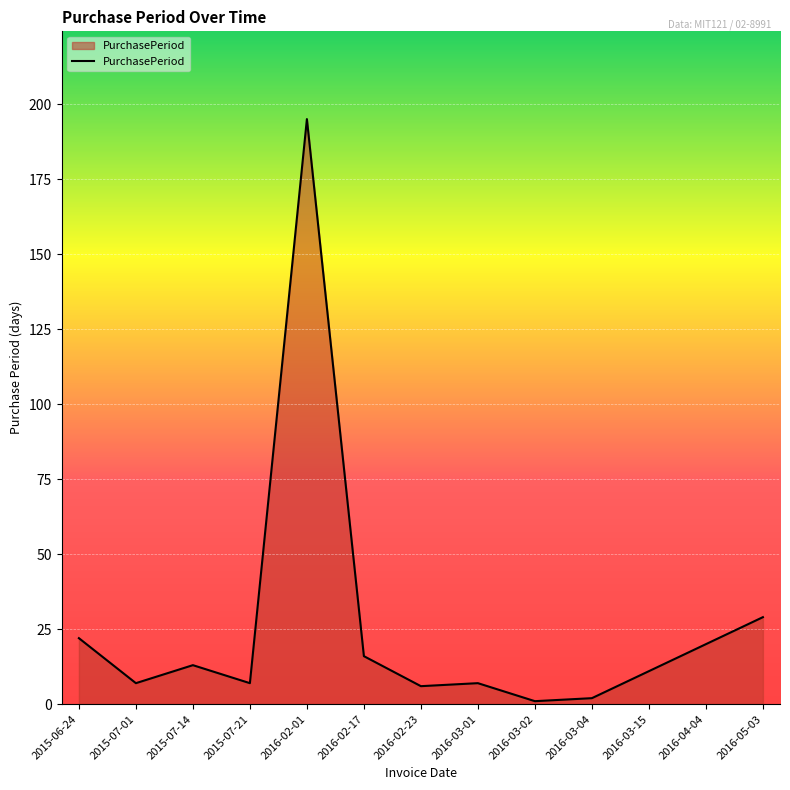

The chart shows a value of 28 at 2016-02-17. True or false?

False